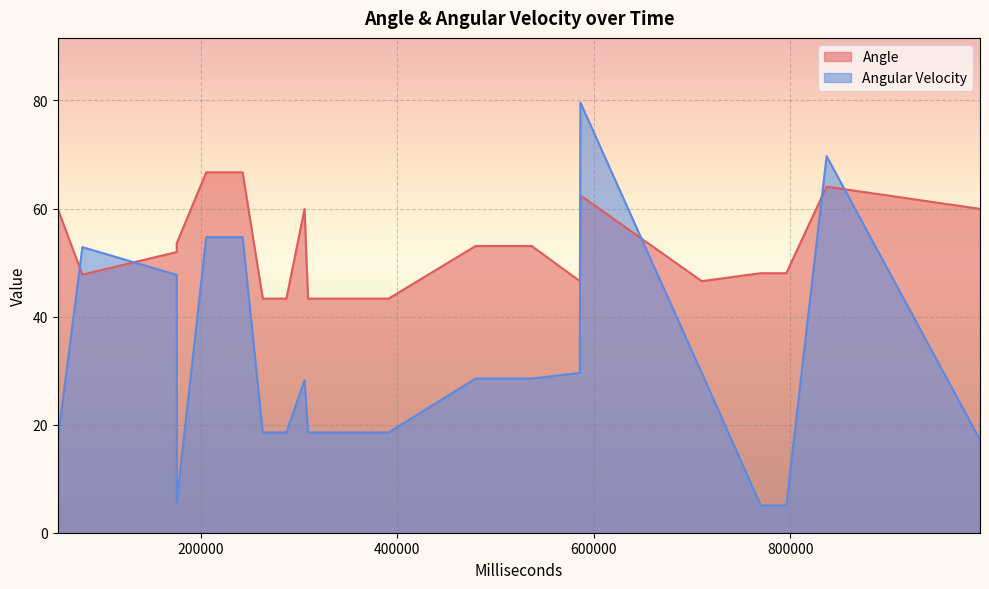

Which series changed the most between 992807 and 309327?

Angle